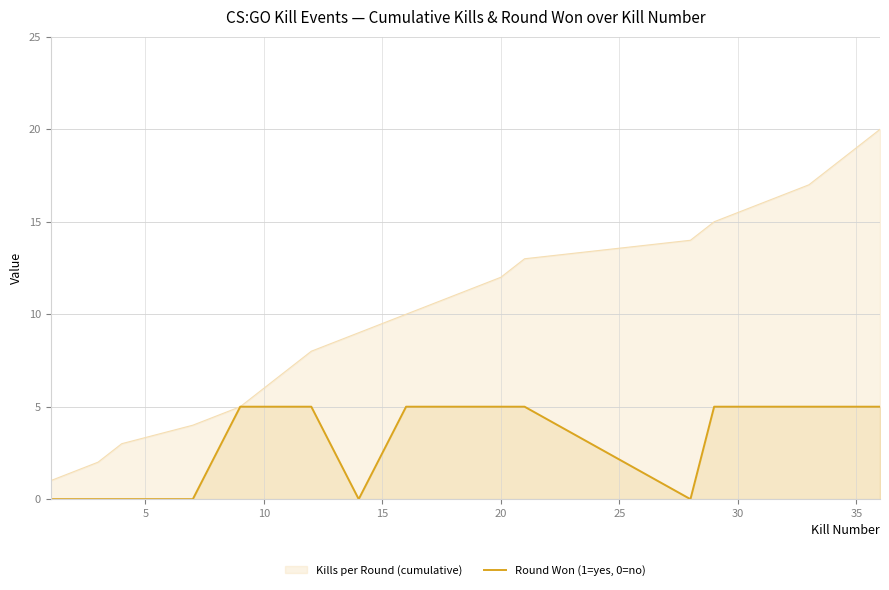

Does the chart display data point markers on the line(s)?

No